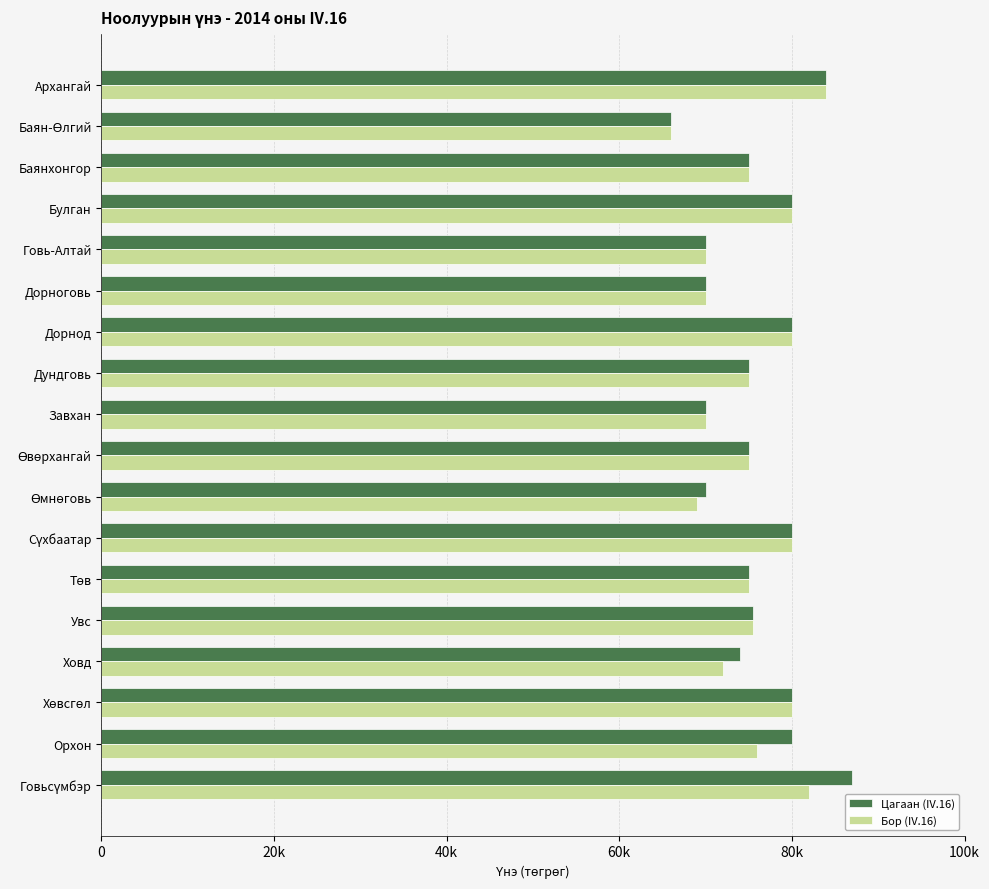

Rank the series by their average value, from lowest to highest.

Бор (IV.16), Цагаан (IV.16)